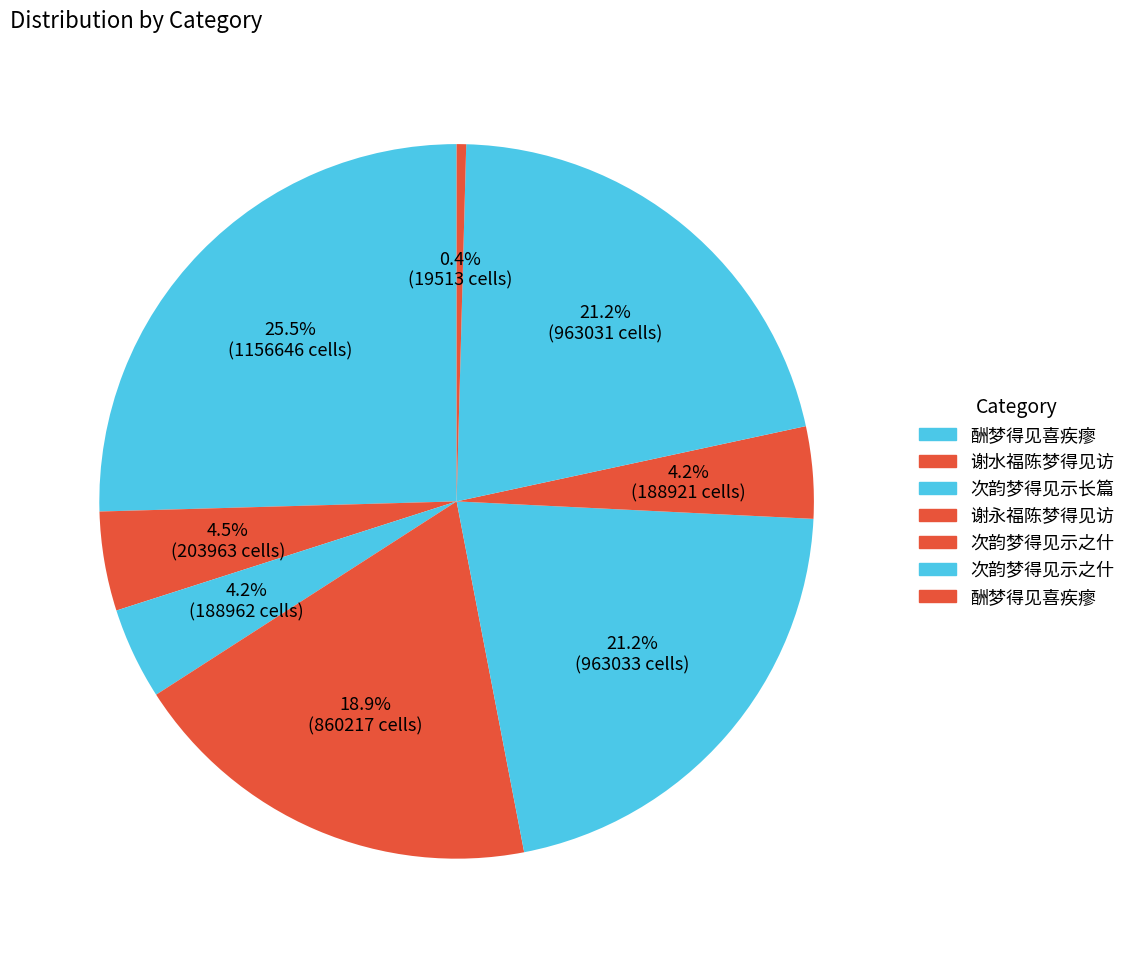

How many segments does this pie chart have?

8